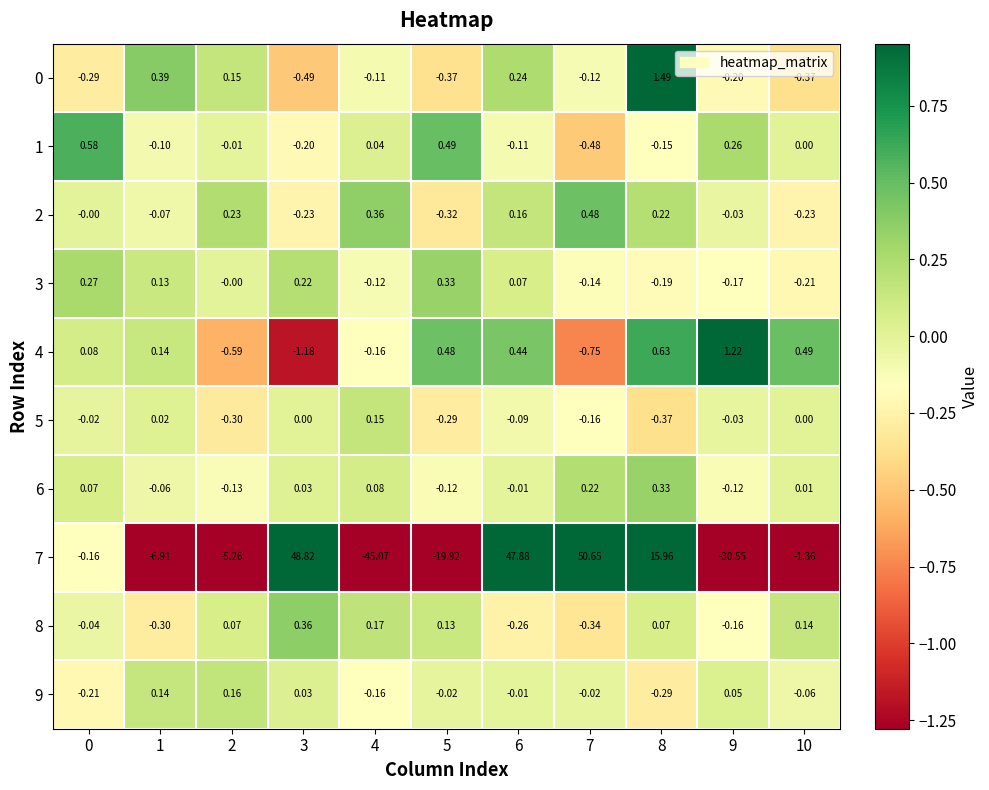

Is the value of 9 at 3 greater than the value of 2 at 1?

Yes